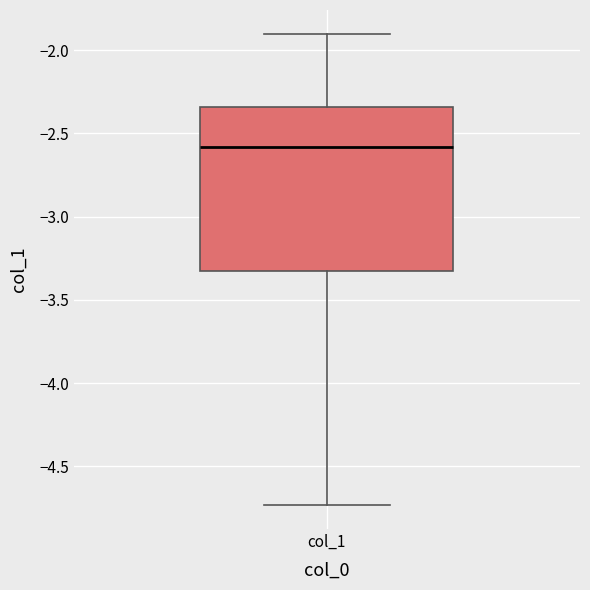

Transcribe this box plot: give where the median line is, the range the box spans, and where the two whiskers end, as read against the y-axis. The values are not printed on the chart, so give them approximately, as read against the axis.

median -2.60, box -3.35 to -2.35, whiskers -4.75 to -1.90